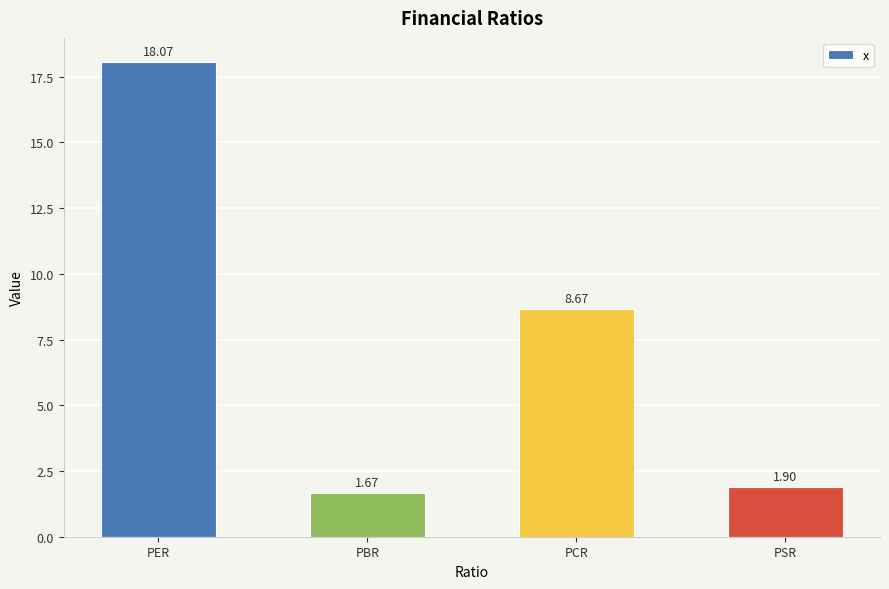

Count the number of data series in this chart.

1